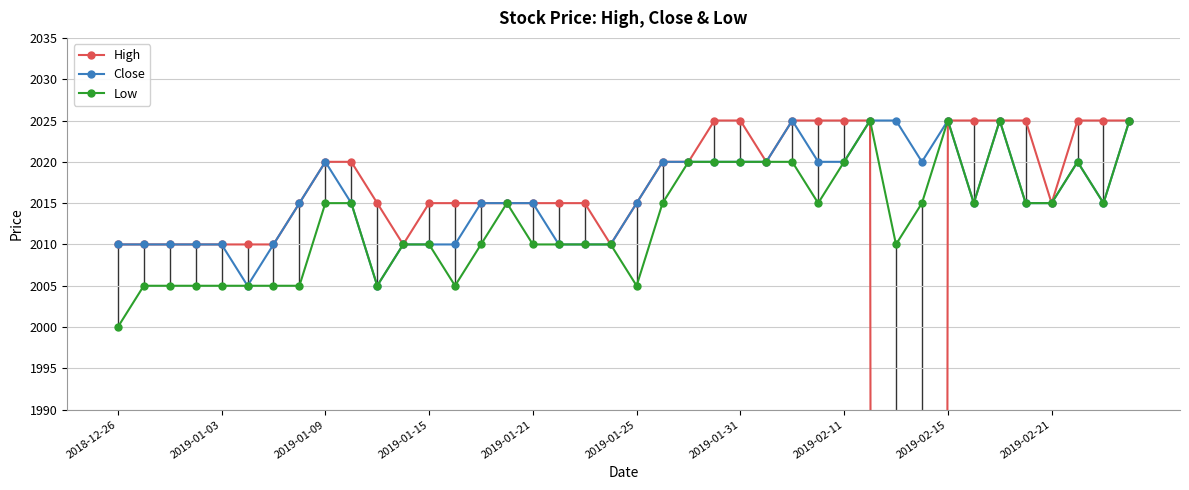

True or false: Close and Low intersect in this chart.

False